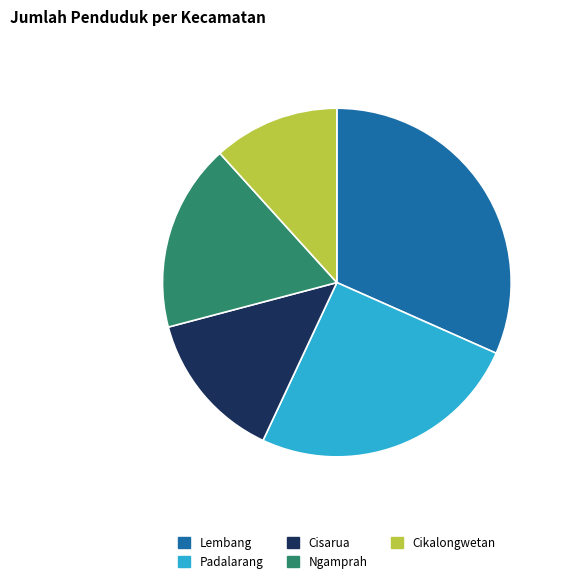

Between Cikalongwetan and Lembang, which is larger?

Lembang